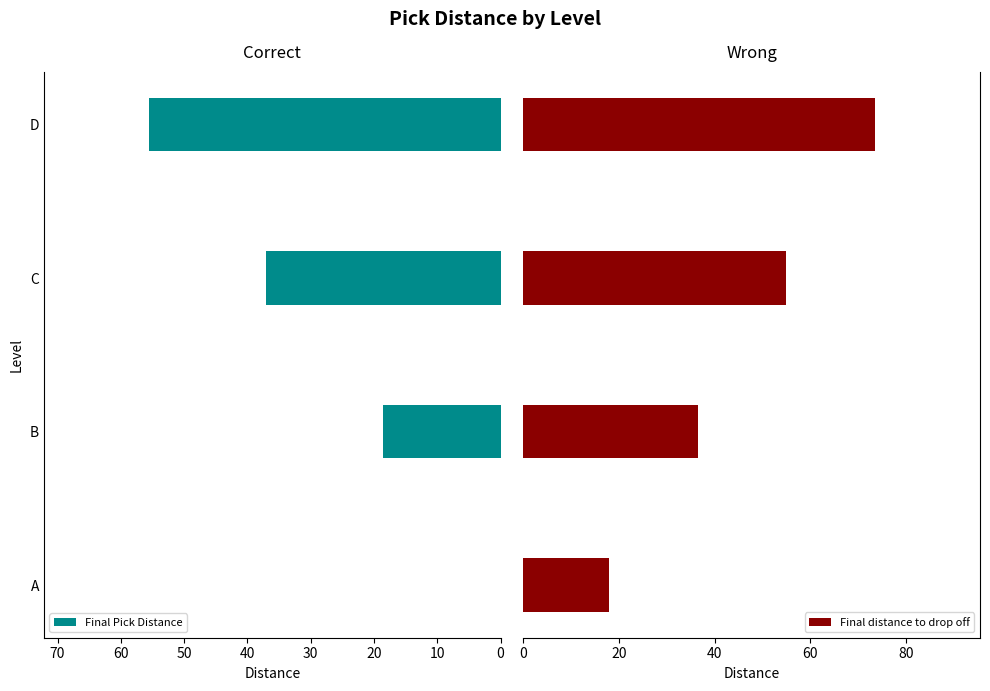

What is the value of the Final distance to drop off bar at the 4th from the left?

73.5